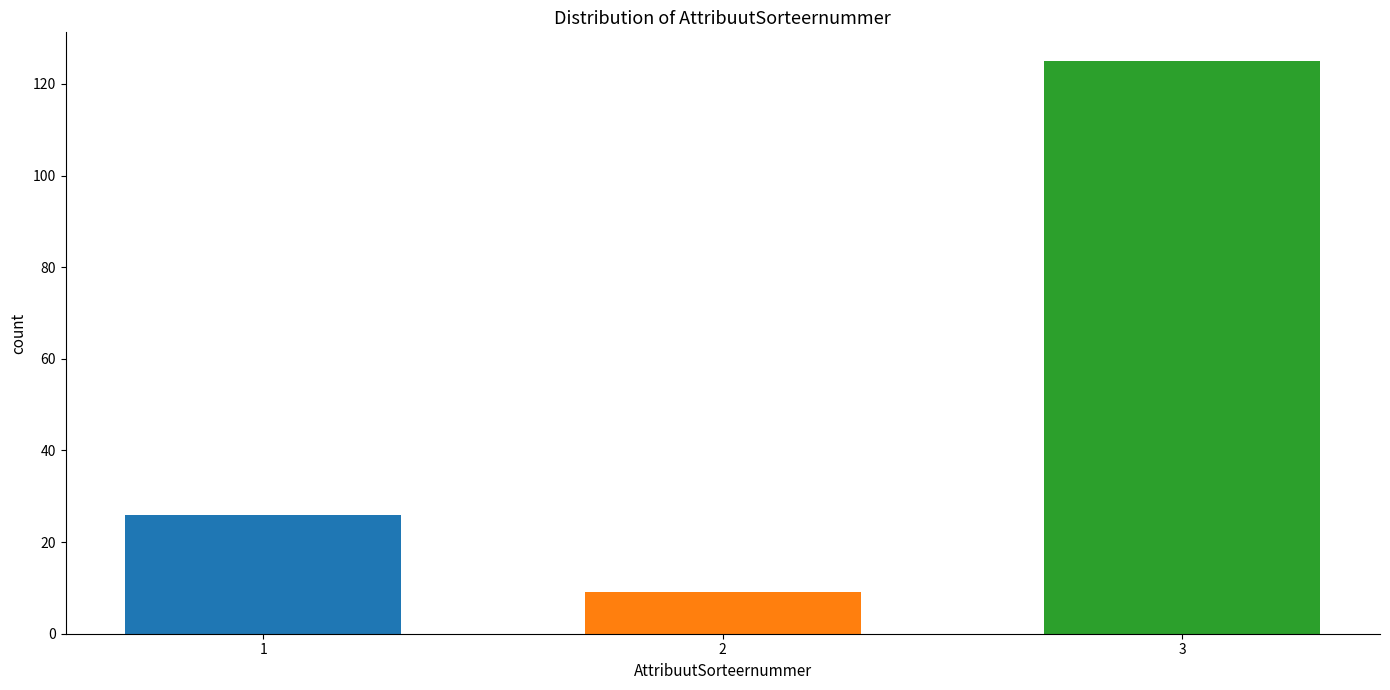

Reading left to right, what are all the values shown in this chart?

1=26	2=9	3=125